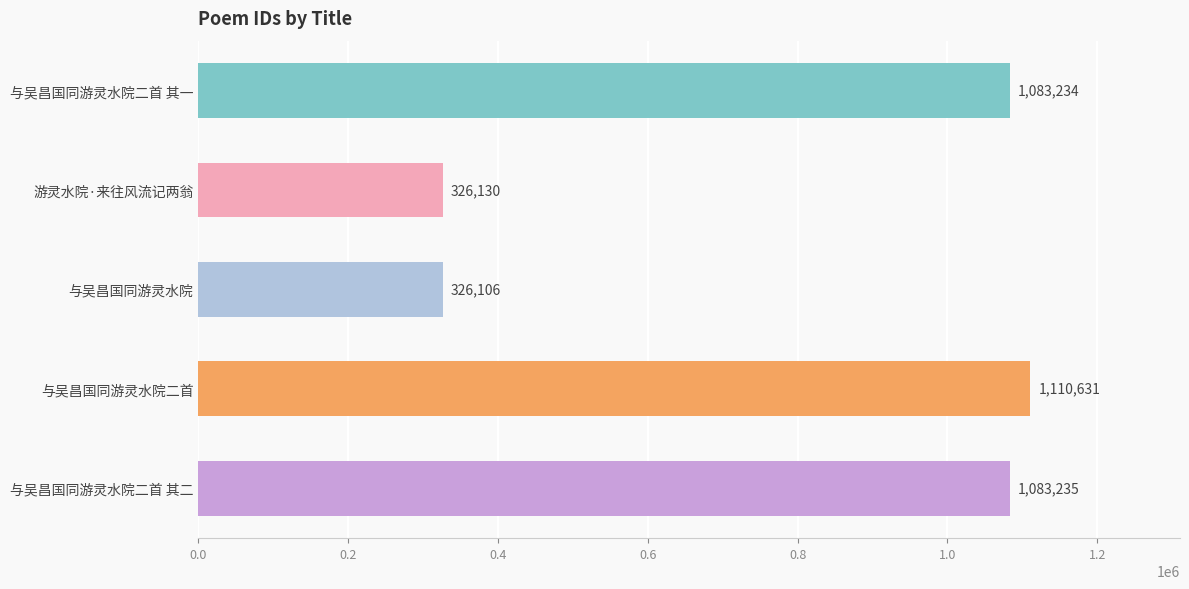

Which category has the highest value across all series?

与吴昌国同游灵水院二首